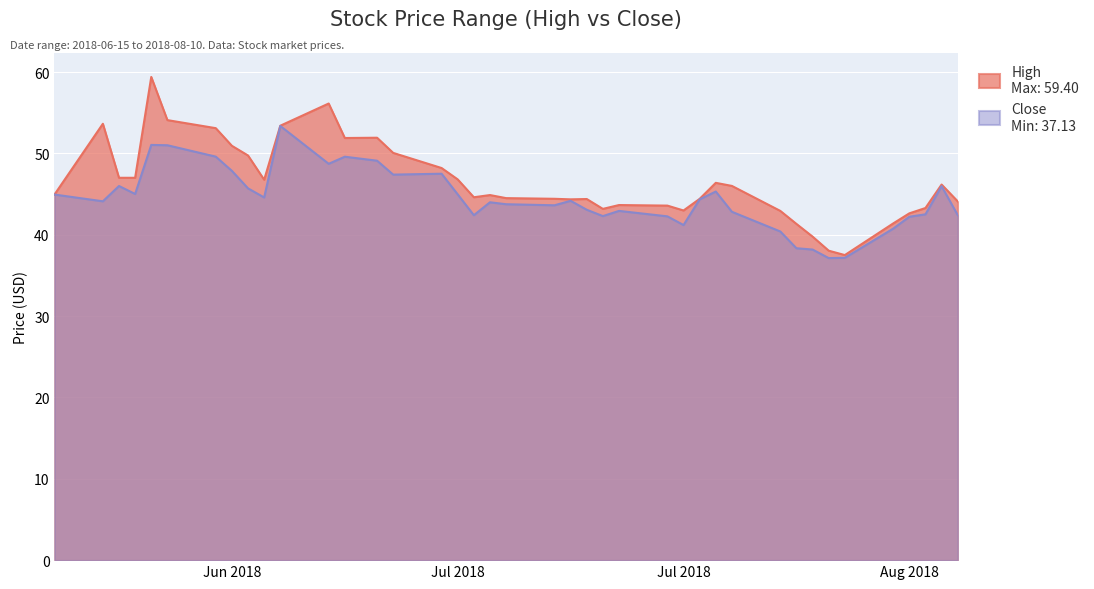

Between 2018-07-23 and 2018-07-30, which series saw the biggest shift?

close